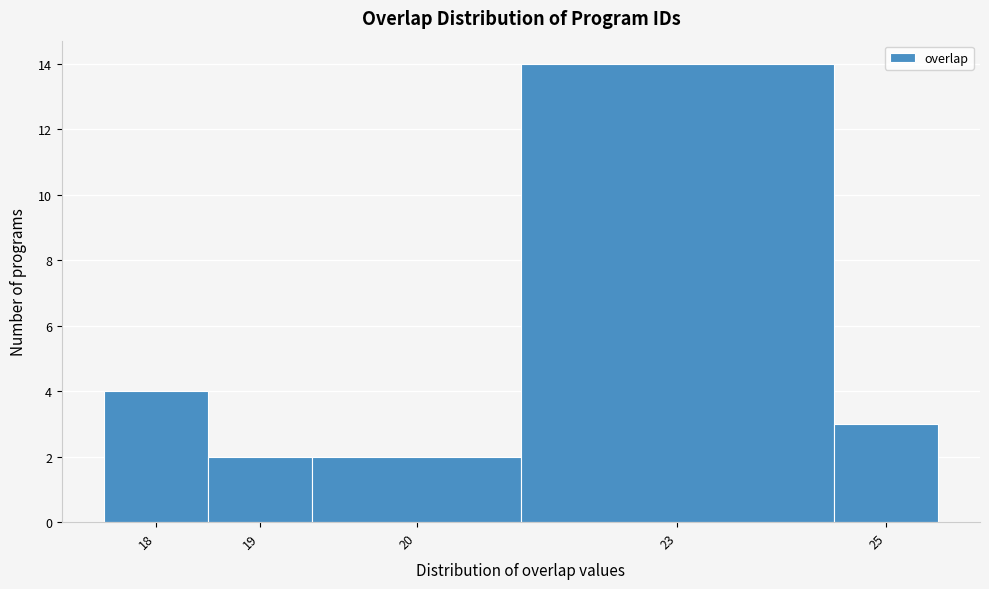

Reading left to right, transcribe all the data shown in this chart.

18=4	19=2	20=2	23=14	25=3